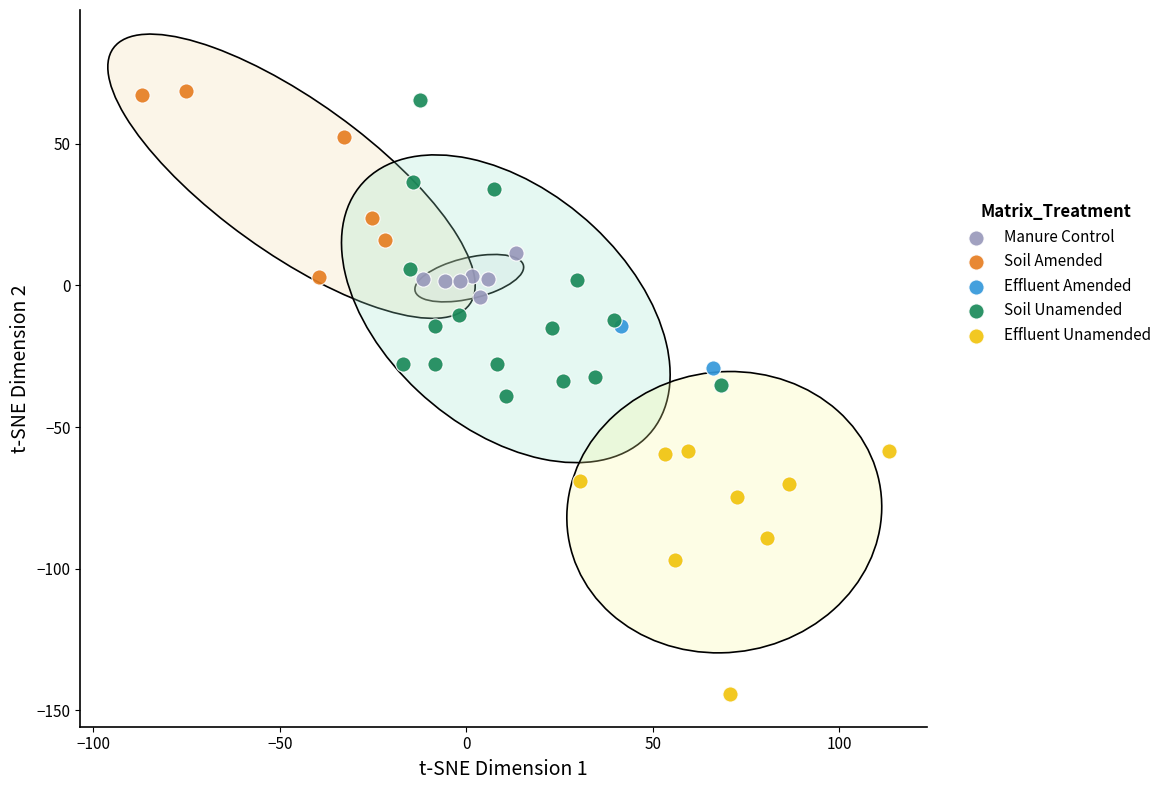

Which series contains the lowest Y value?

Effluent Unamended